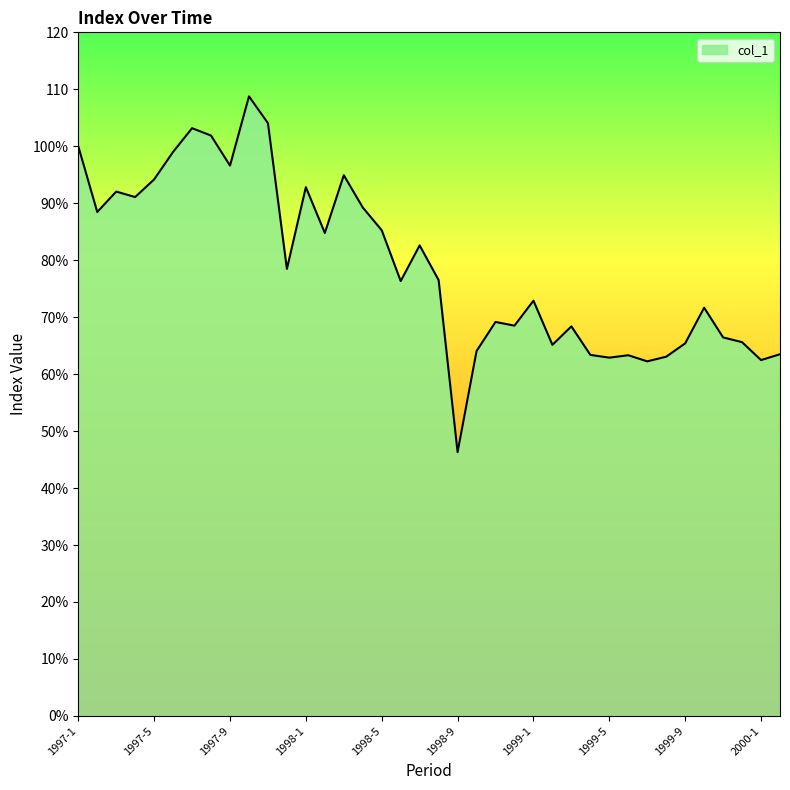

Is this an area chart (filled region under the line)?

Yes